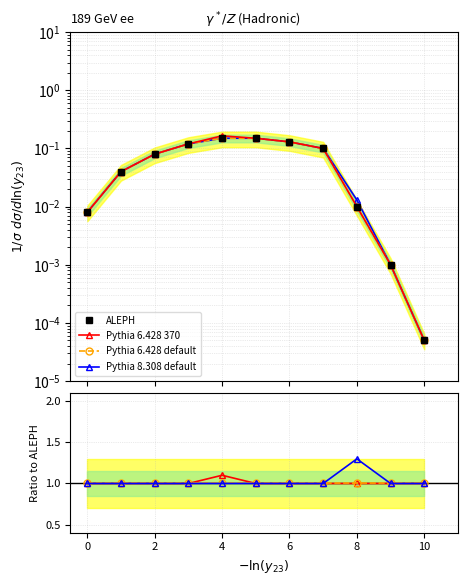

Count the number of categories in the chart.

11